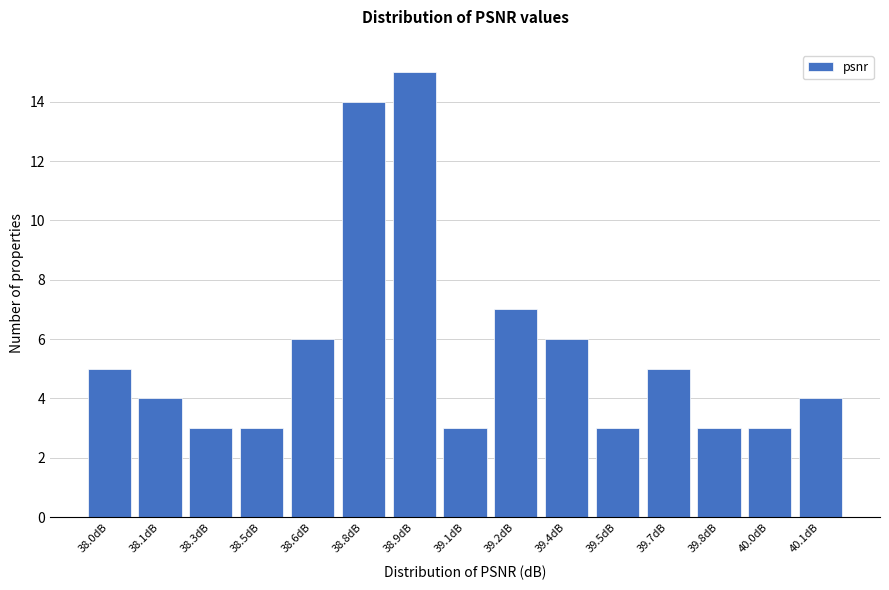

Reading left to right, extract all data points from this chart.

38.0dB=5	38.1dB=4	38.3dB=3	38.5dB=3	38.6dB=6	38.8dB=14	38.9dB=15	39.1dB=3	39.2dB=7	39.4dB=6	39.5dB=3	39.7dB=5	39.8dB=3	40.0dB=3	40.1dB=4